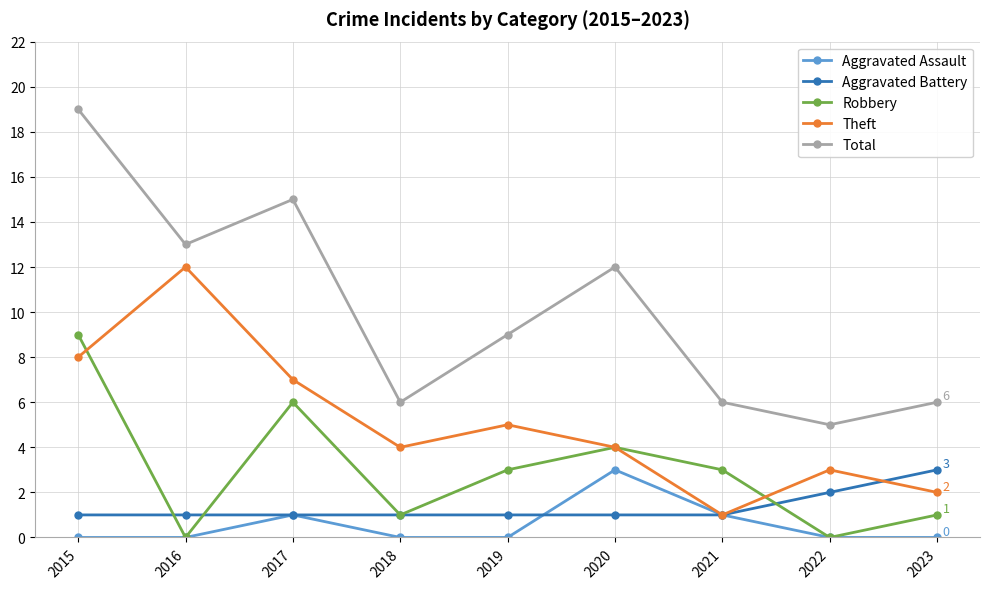

At 2023, list the series in order from largest to smallest.

Total, Aggravated Battery, Theft, Robbery, Aggravated Assault